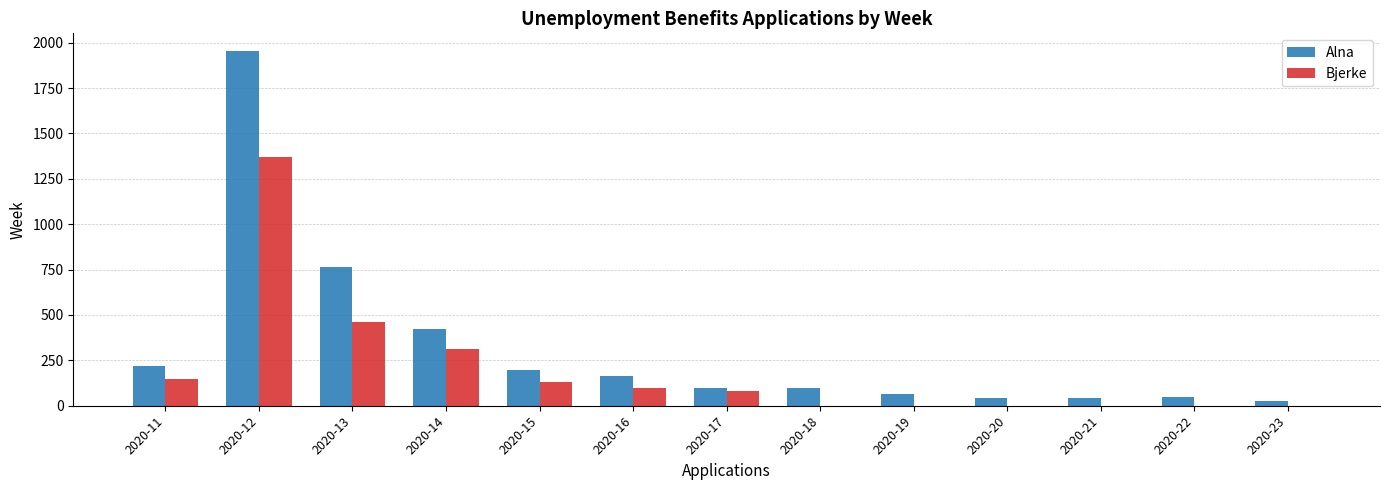

Is it true that Alna equals 350 at 2020-13?

False